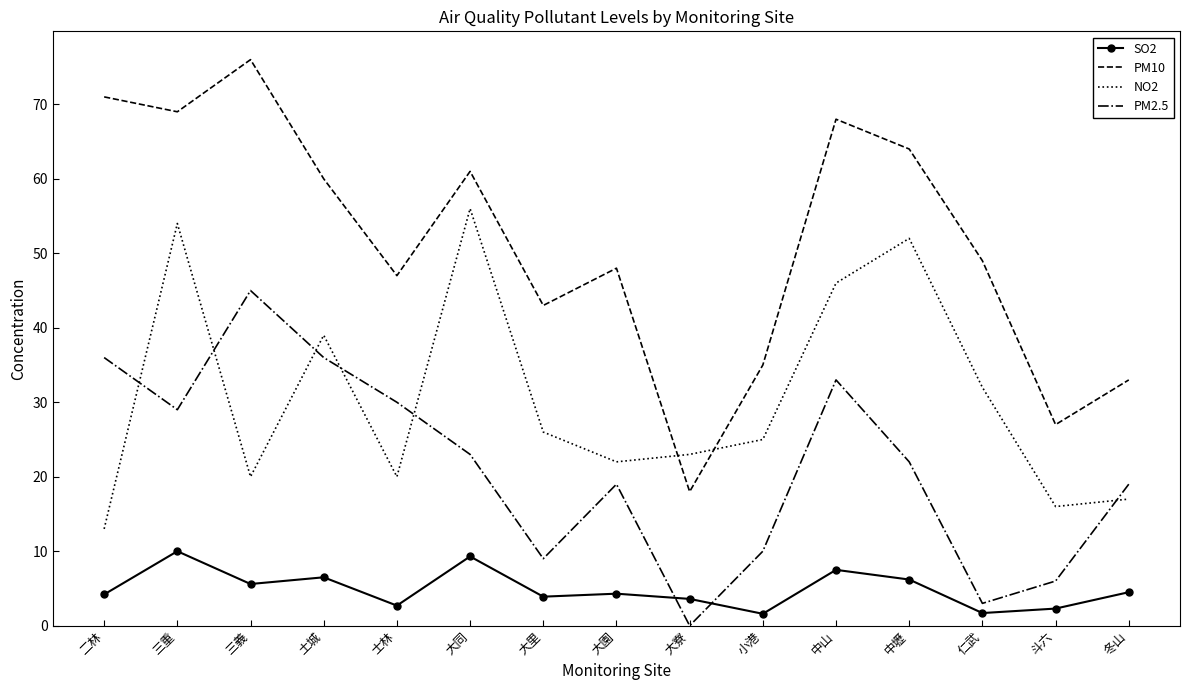

True or false: SO2 and NO2 intersect in this chart.

False